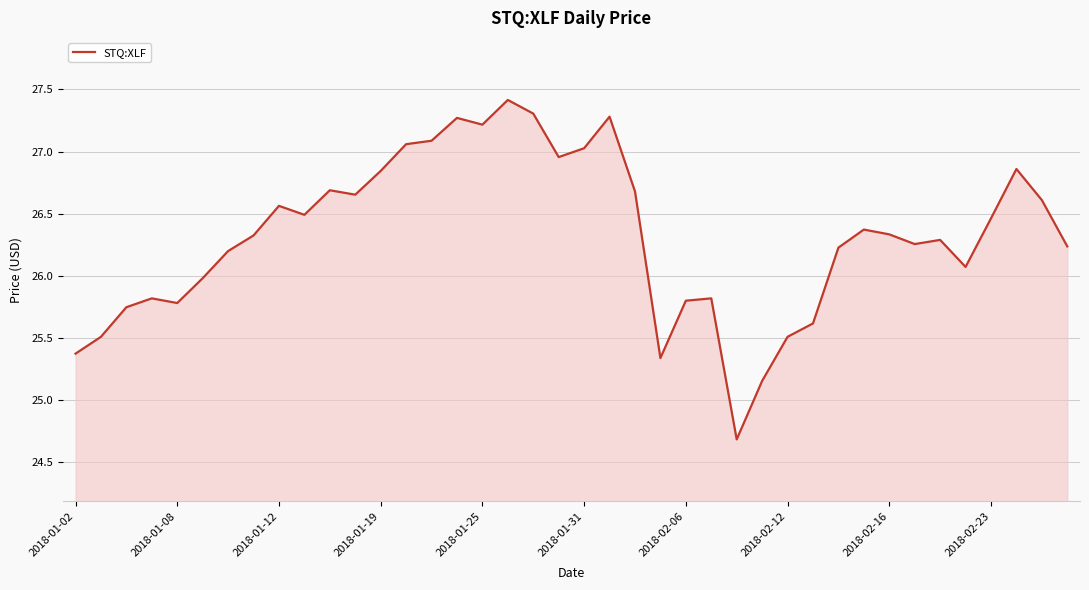

What is the maximum value shown in the chart?

27.4